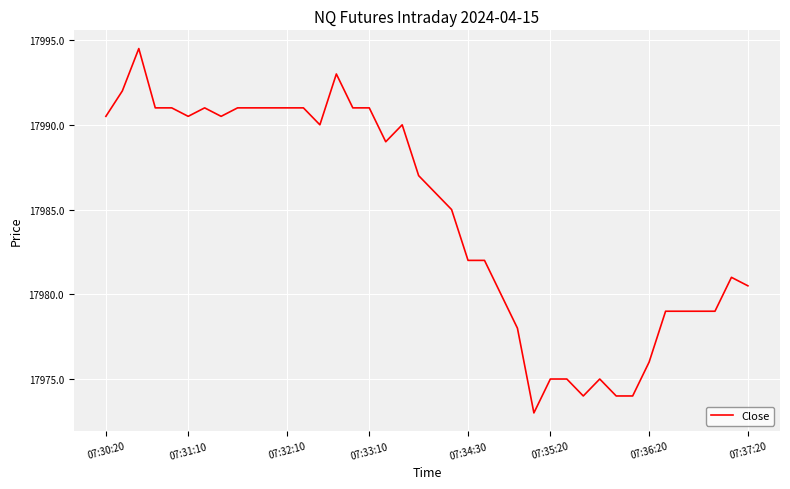

What is the maximum value shown in the chart?

17994.5